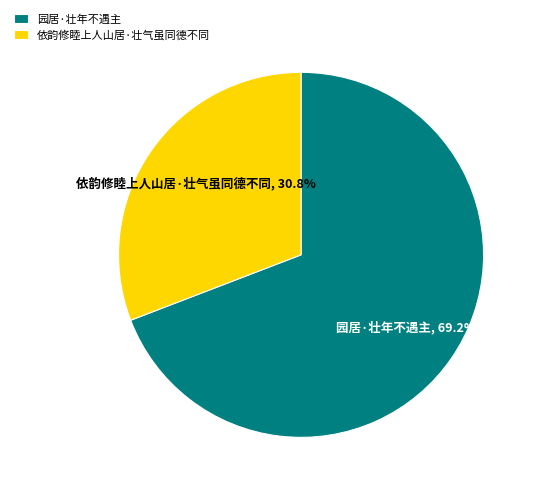

True or false: 依韵修睦上人山居·壮气虽同德不同 accounts for 22% of the total.

False